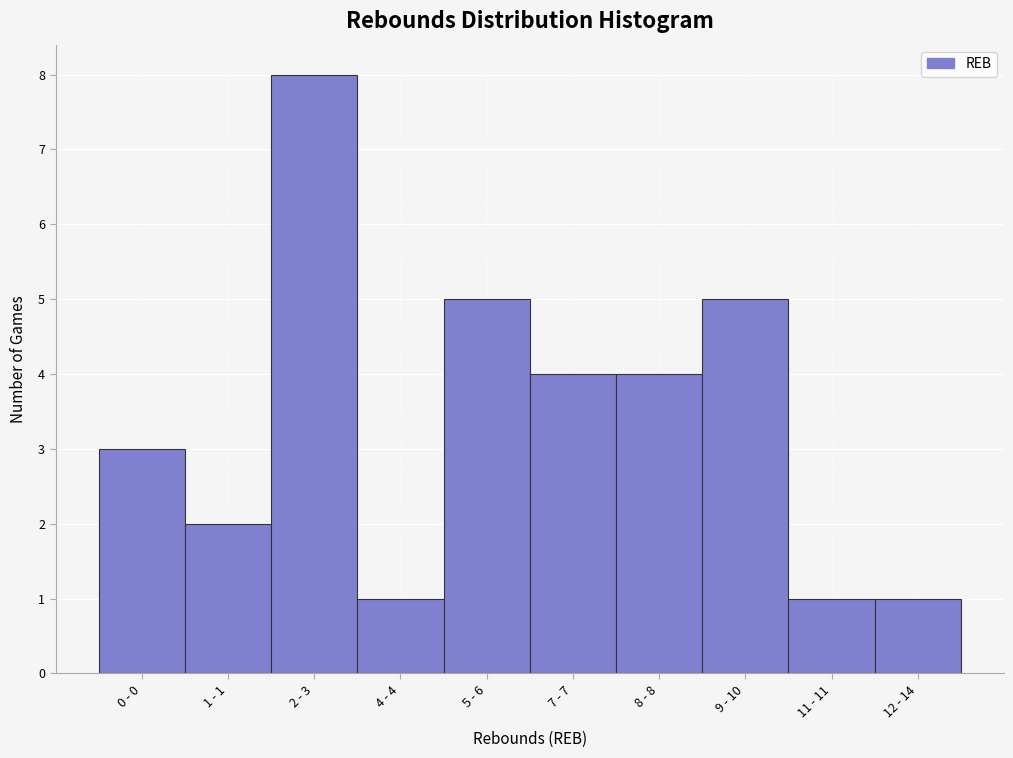

Reading right to left, extract all data points from this chart.

1	1	5	4	4	5	1	8	2	3